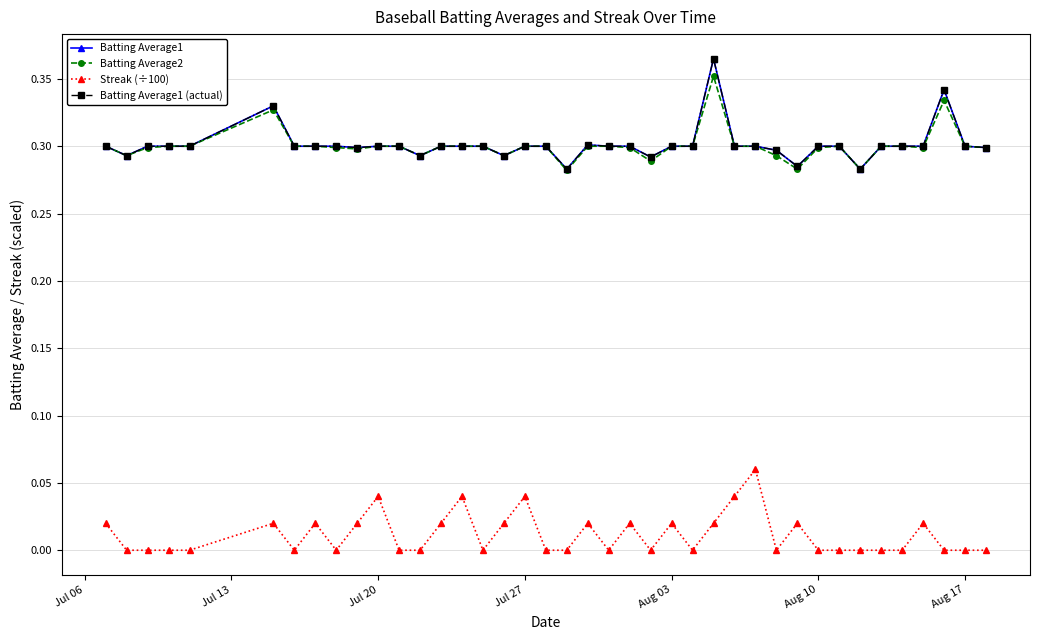

Is this an area chart (filled region under the line)?

No